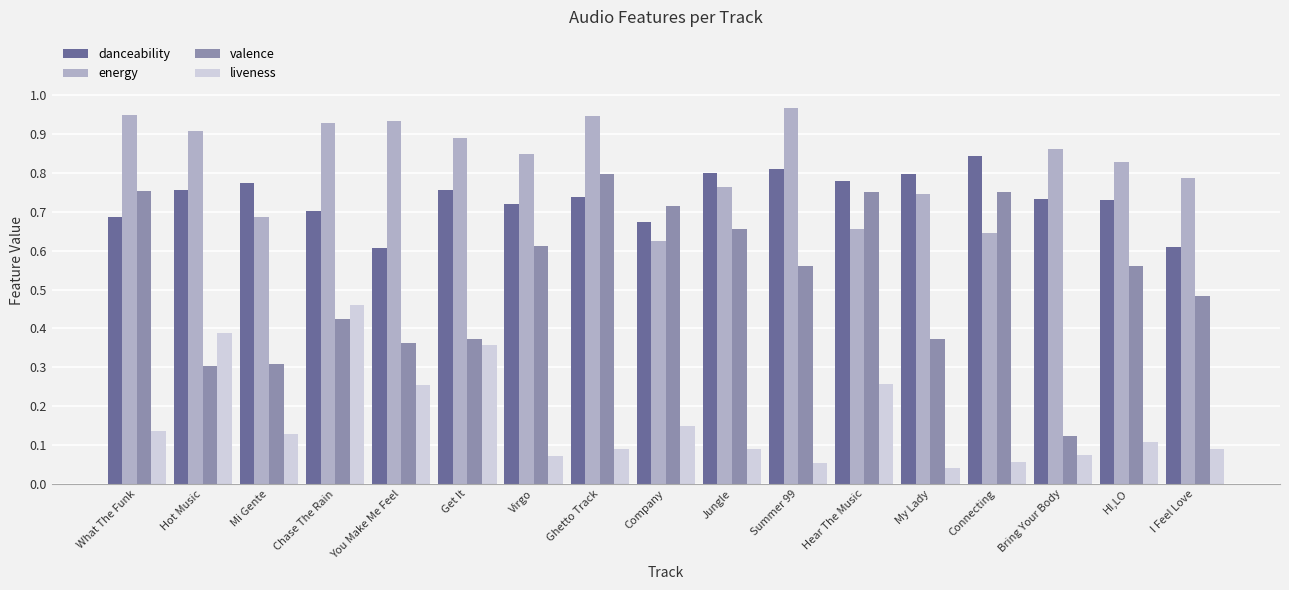

Between Ghetto Track and Company, which series saw the biggest shift?

energy